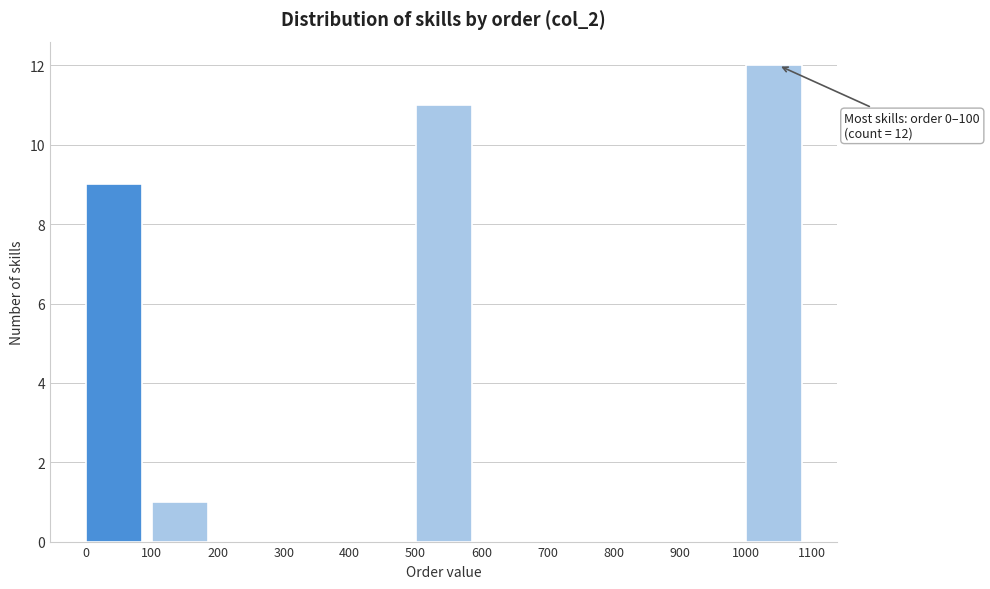

Over which range of the x-axis is the bar tallest?

1000 to 1100